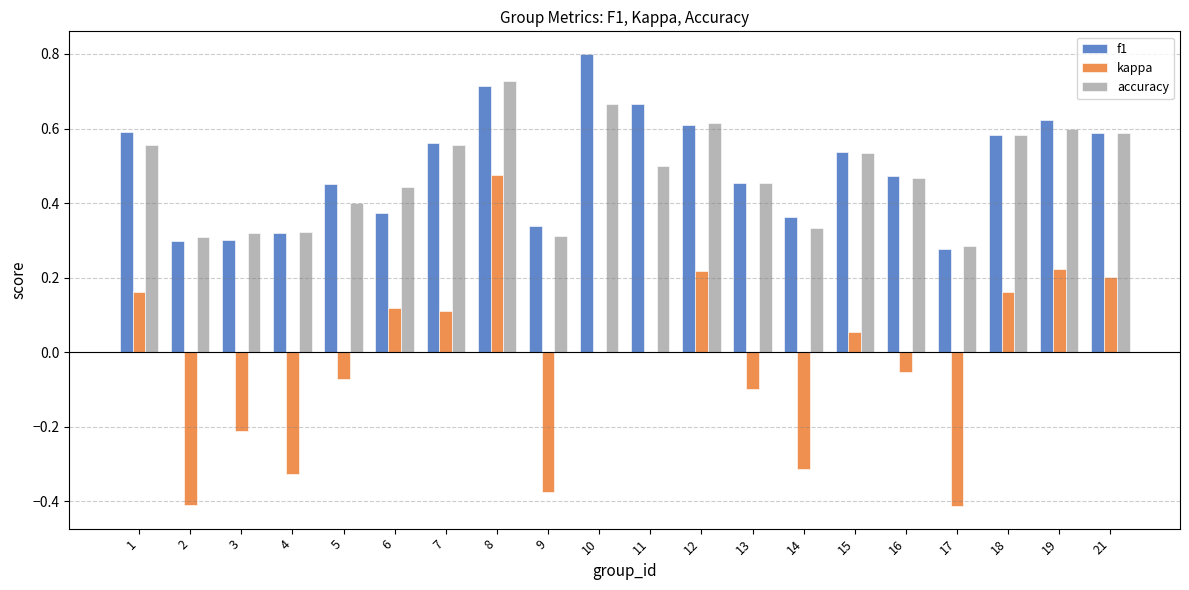

Are the bars grouped side by side (vs. stacked)?

Yes